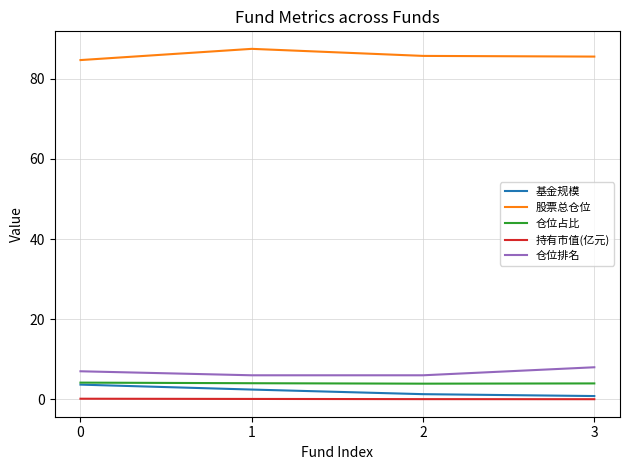

What is the spread (max minus min) of values at 0?

84.5